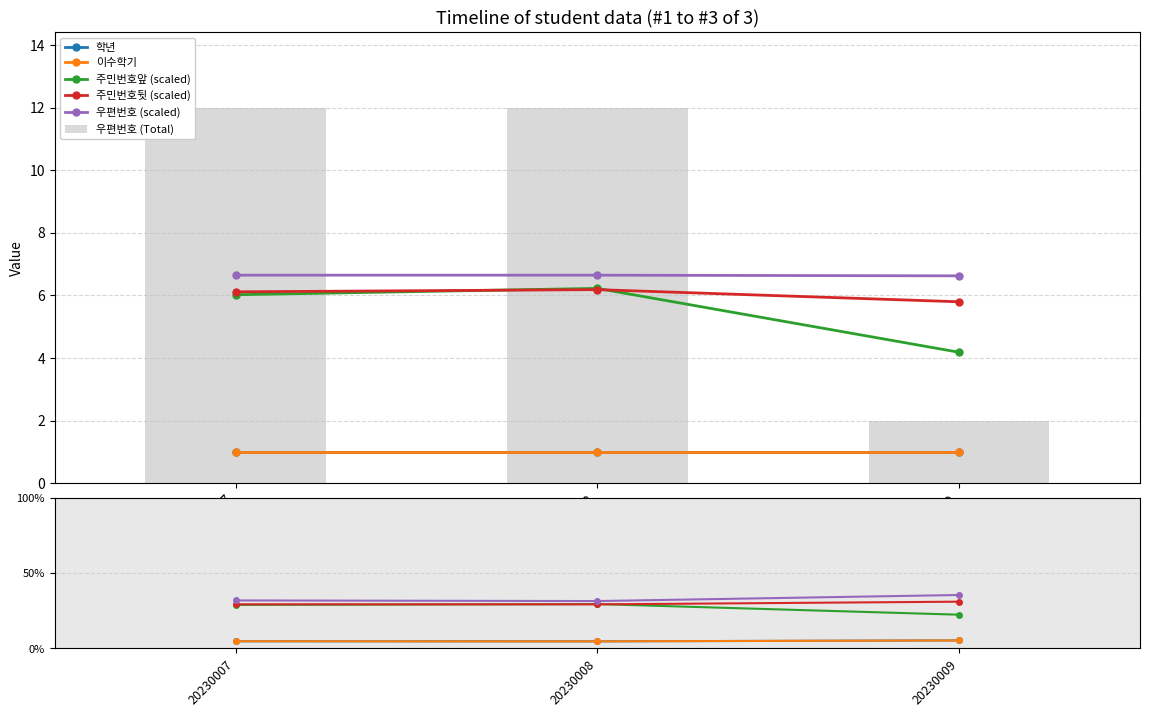

List the series in order of their peak value, lowest first.

학년, 이수학기, 우편번호 (Total), 주민번호앞 (scaled), 주민번호뒷 (scaled), 우편번호 (scaled)